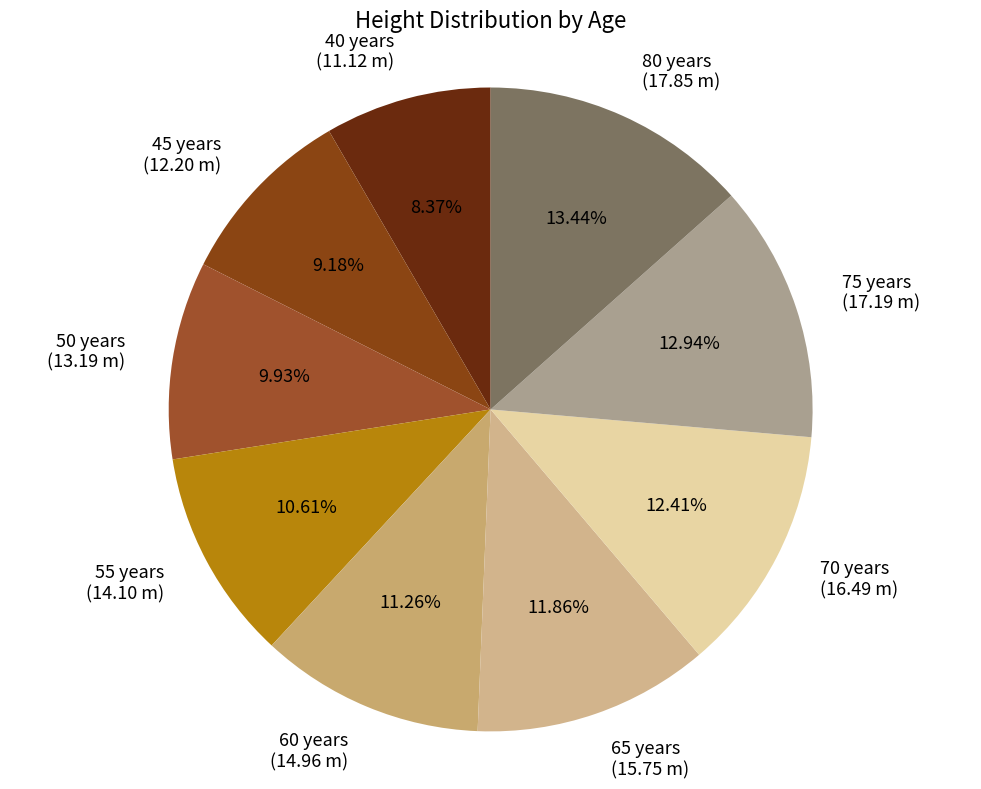

Is the sum of 75 years (17.19 m) and 40 years (11.12 m) greater than half?

No